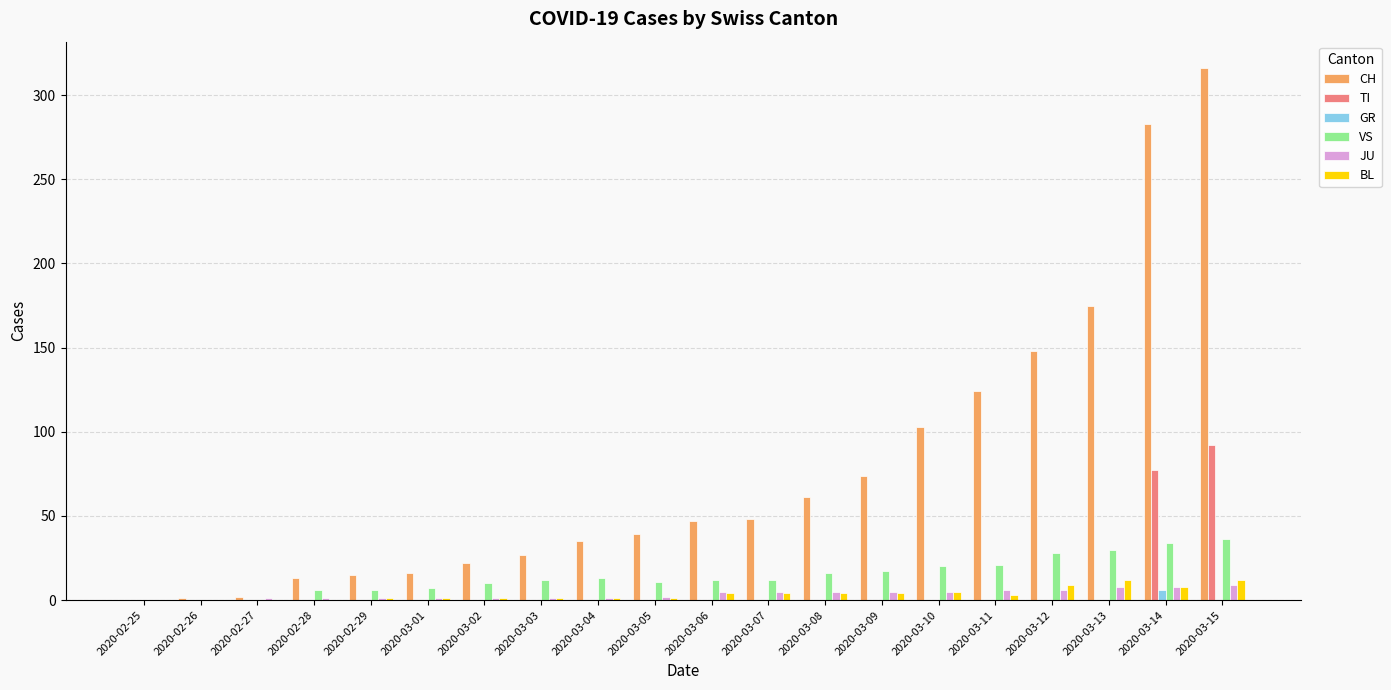

At which label is CH closest to 158?

2020-03-12